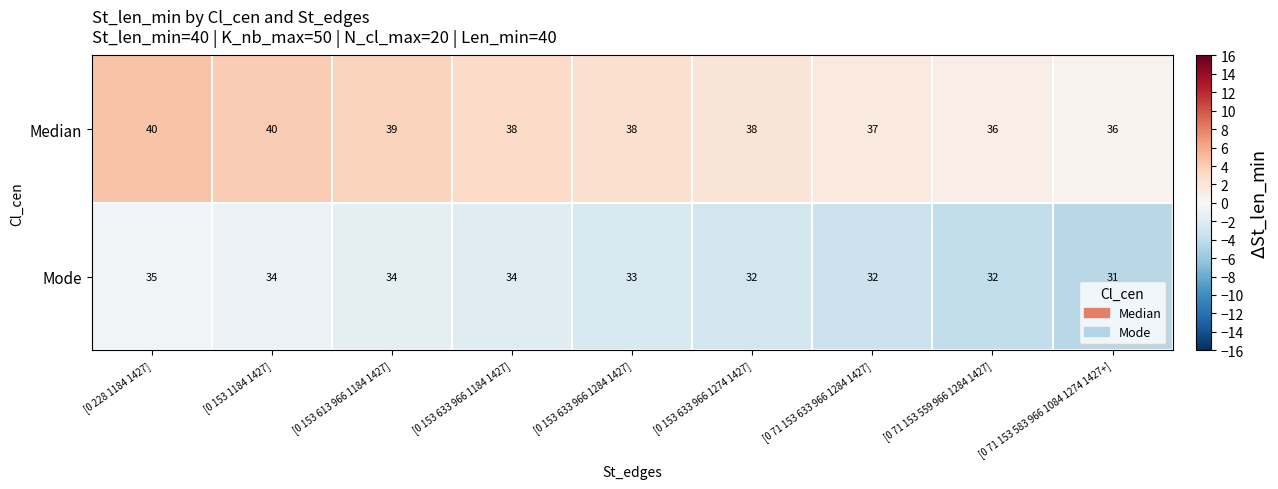

At which category is the sum across all series the highest?

[0 228 1184 1427]